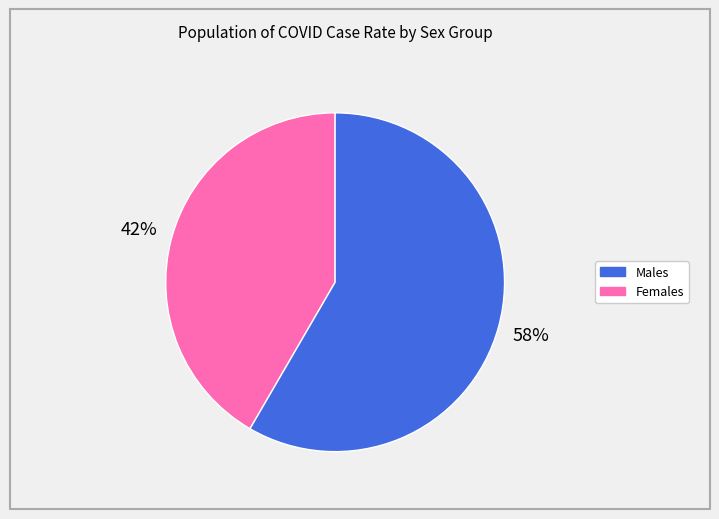

Is there a majority slice in this chart?

Yes